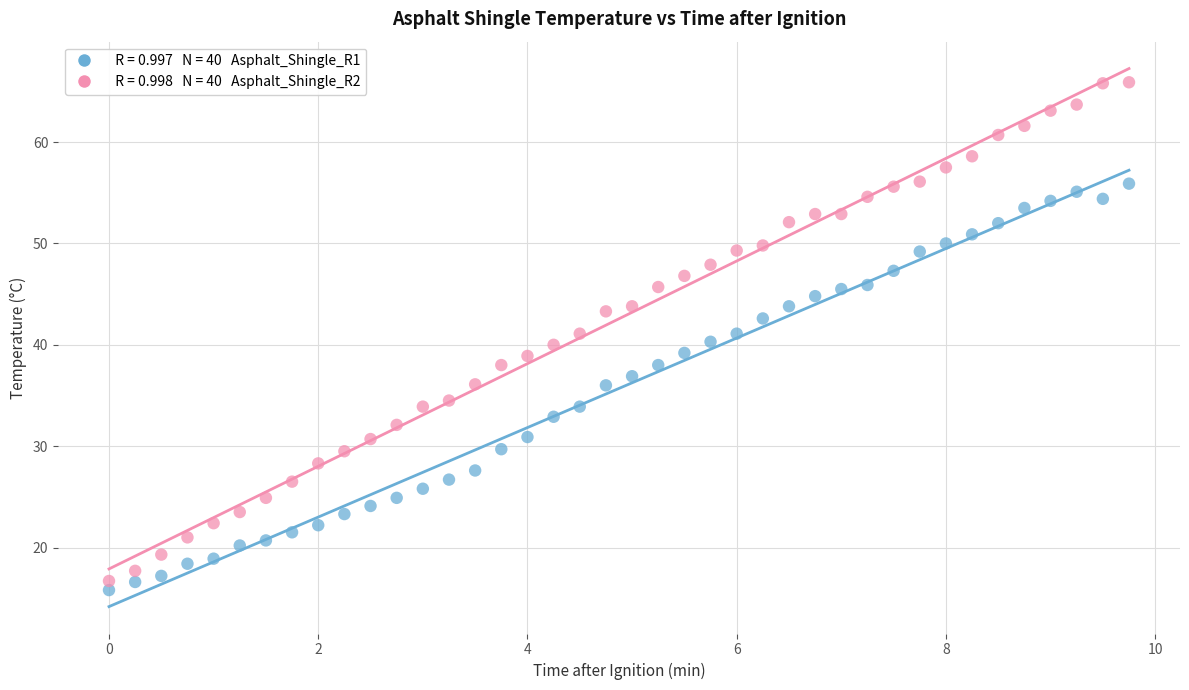

Across all data points, what is the range of Y values (max minus min)?

50.1